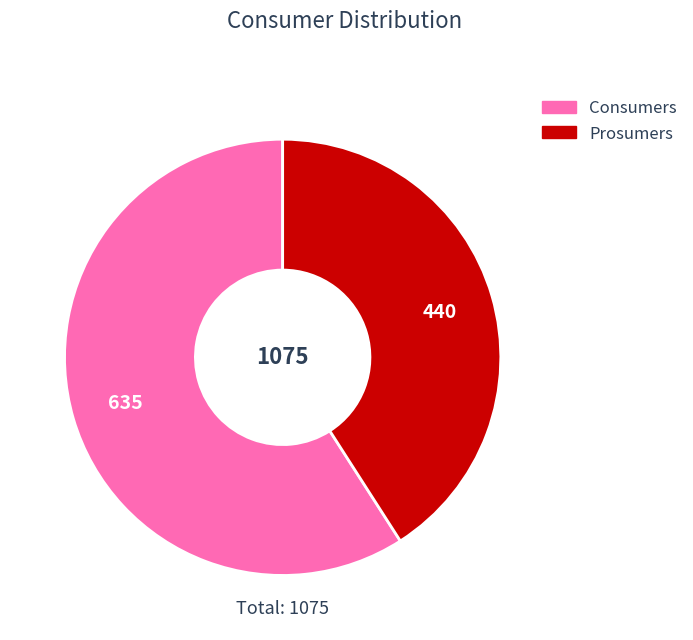

Which slice represents more than half of the pie?

Consumers